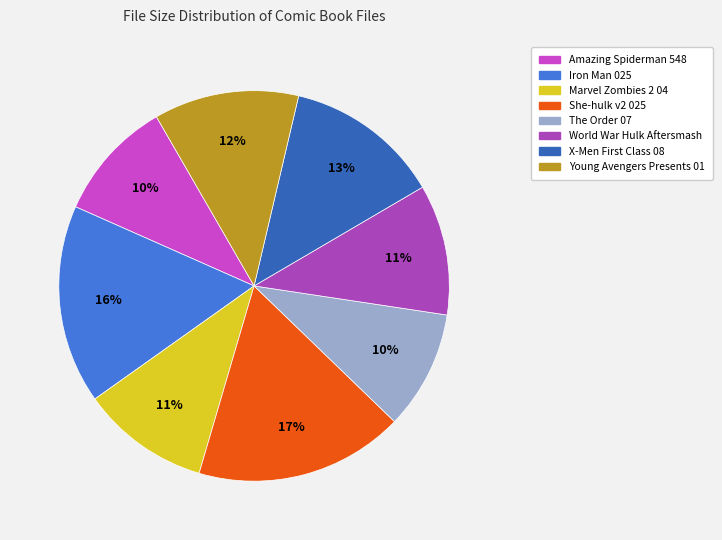

To the nearest percent, what portion does Marvel Zombies 2 04 represent?

11%